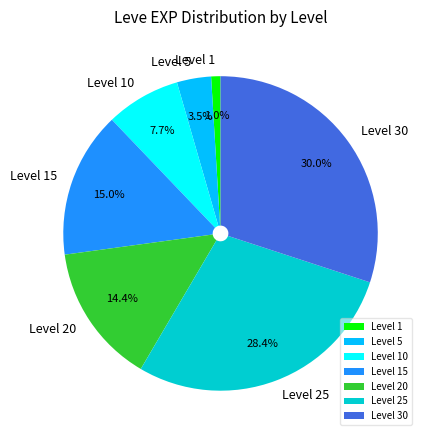

Is there a majority slice in this chart?

No